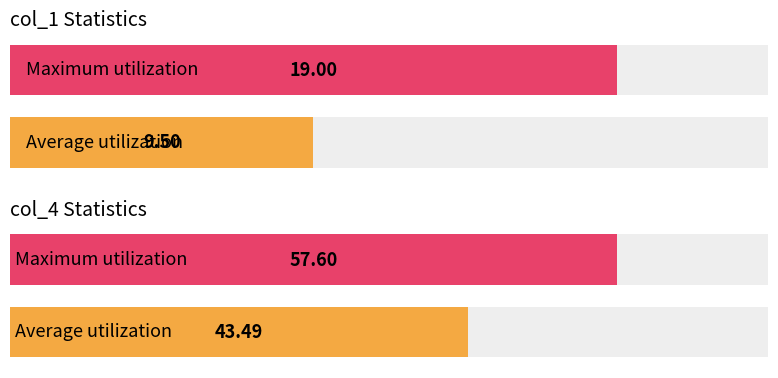

Are the bars grouped side by side (vs. stacked)?

Yes